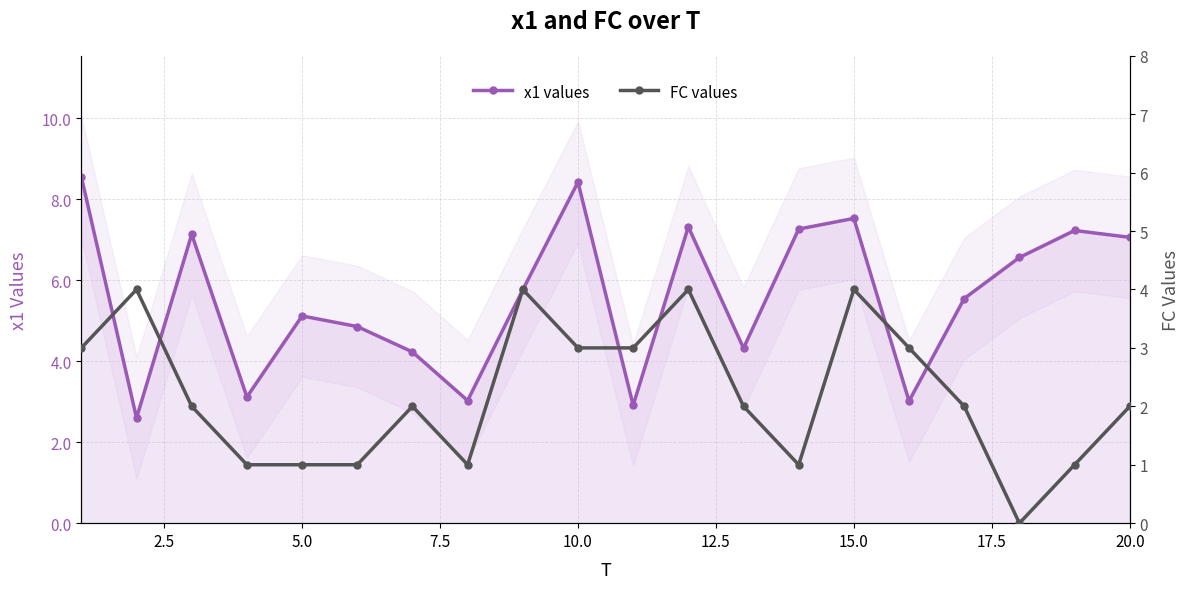

True or false: x1 values has more than 0 interior local peaks.

True